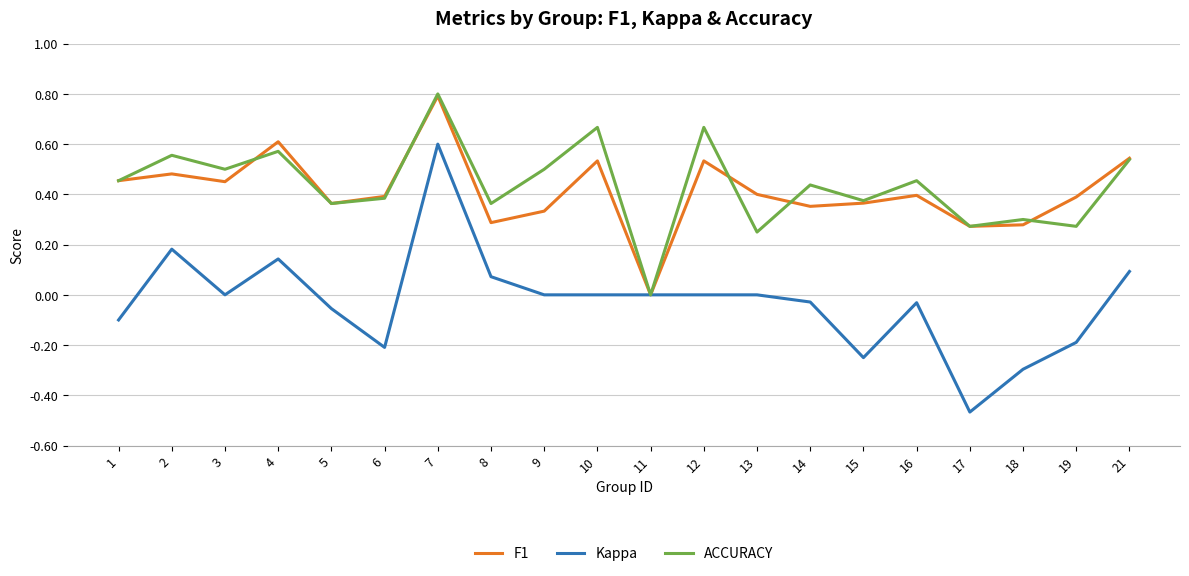

Which series has the largest total across all categories?

ACCURACY